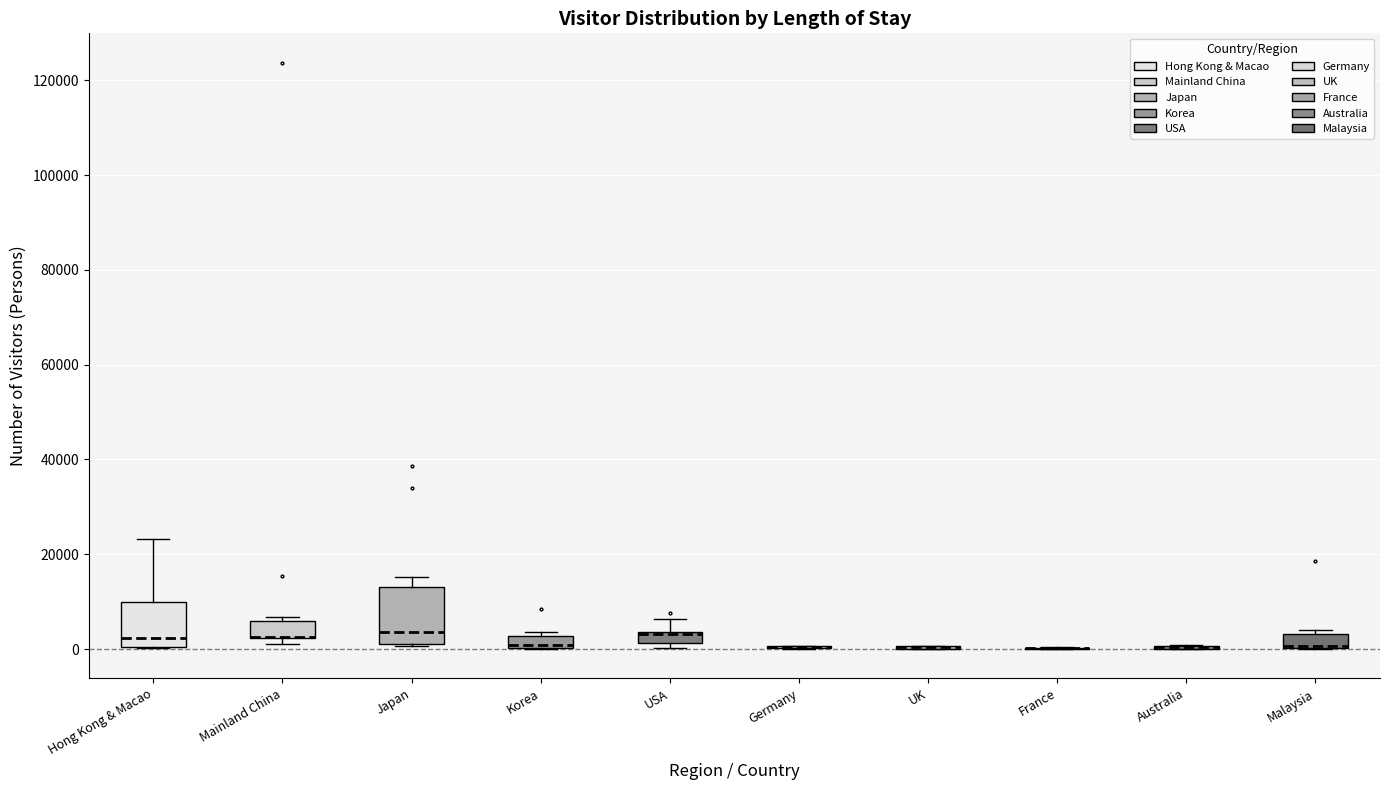

Which box is the tallest, from its lower edge to its upper edge?

Japan